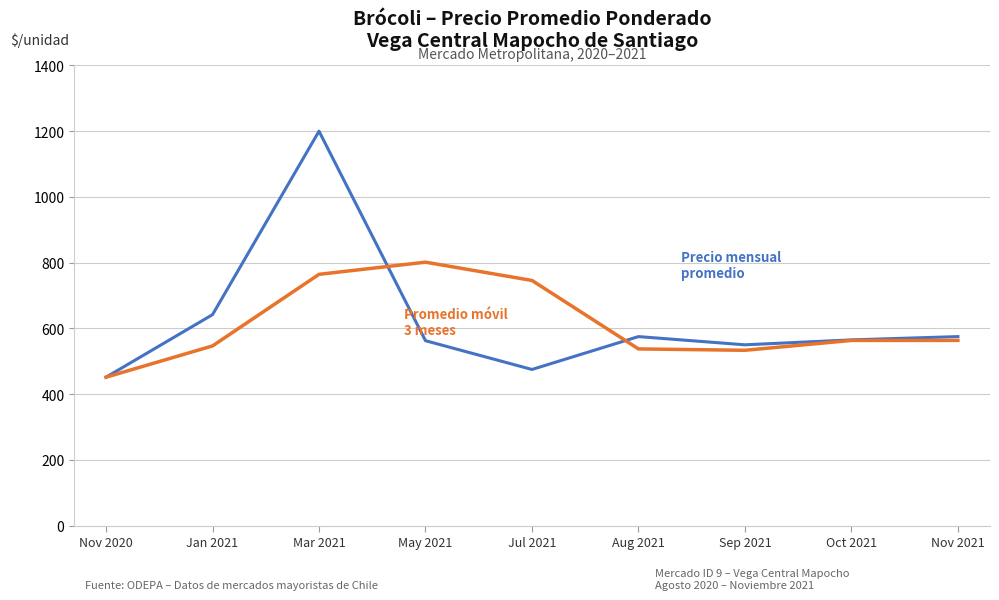

What is the spread (max minus min) of values at May 2021?

238.9